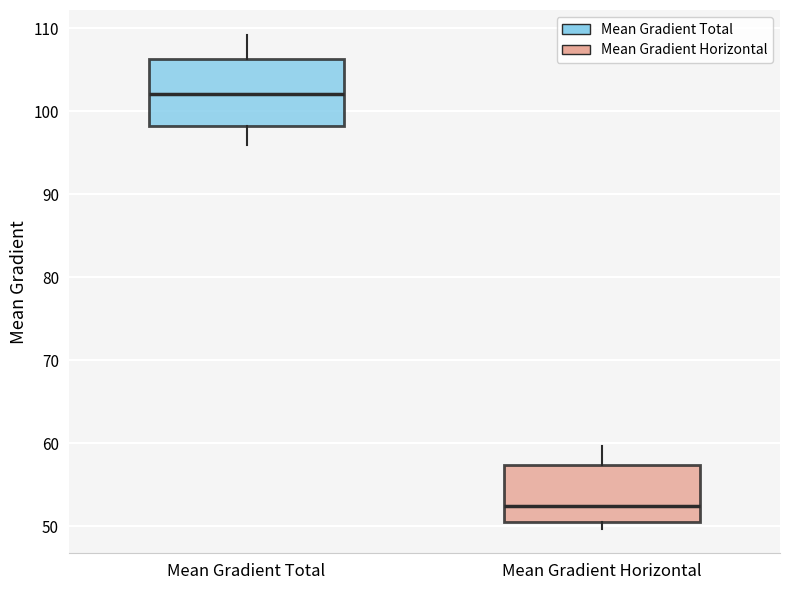

Which box has the highest median line?

Mean Gradient Total